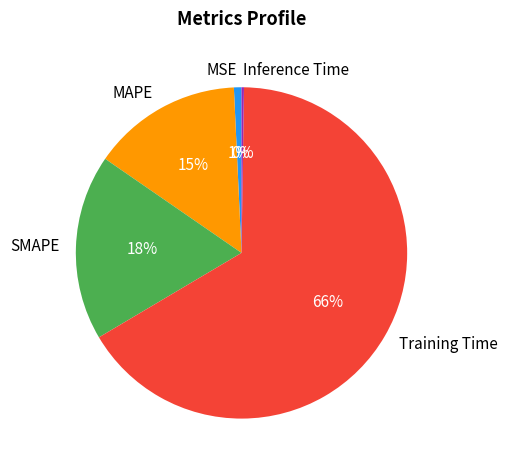

Between MSE and MAPE, which is larger?

MAPE